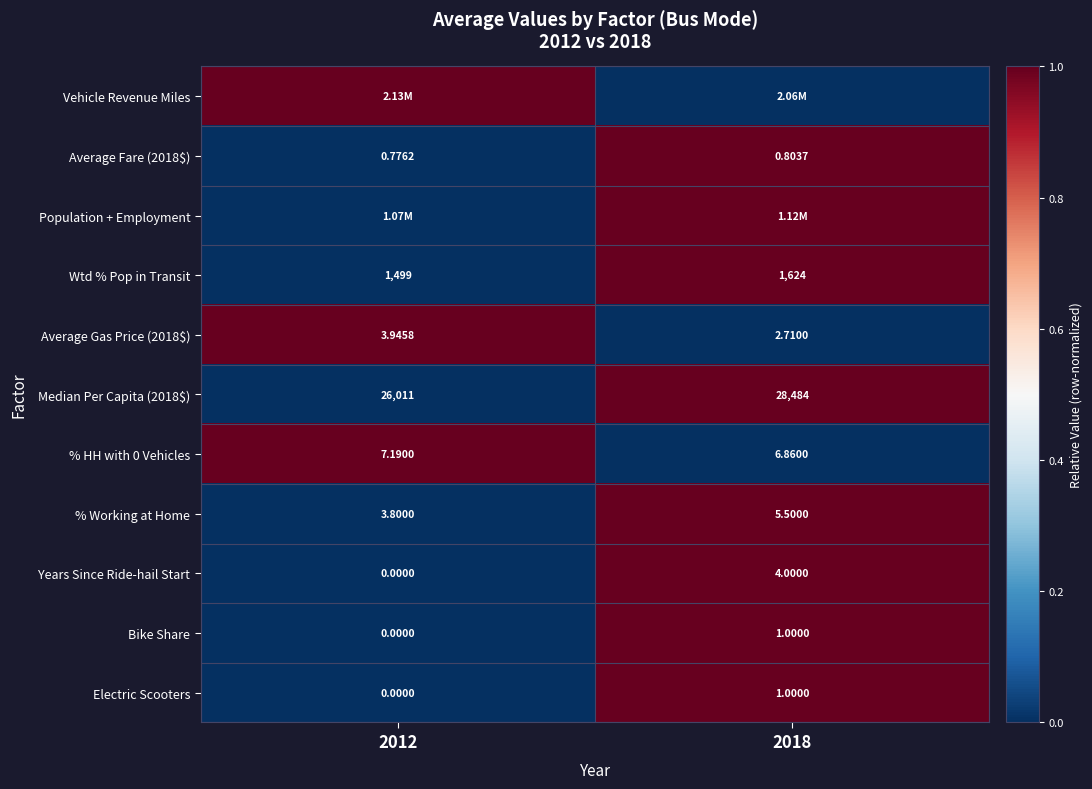

Is the value of Median Per Capita (2018$) at 2018 greater than the value of Bike Share at 2018?

Yes